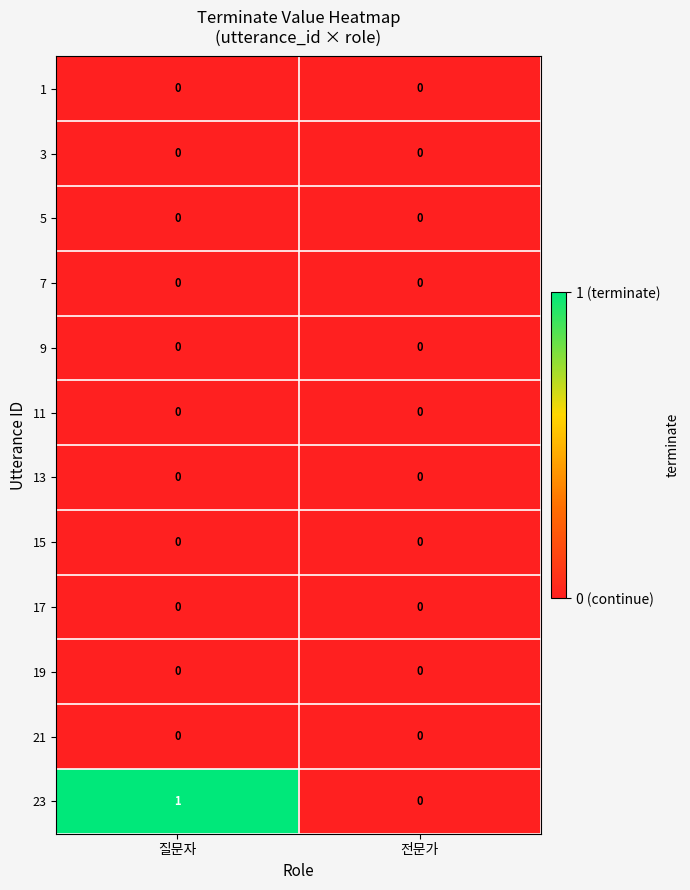

The value of 17 at 전문가 is 0. True or false?

True